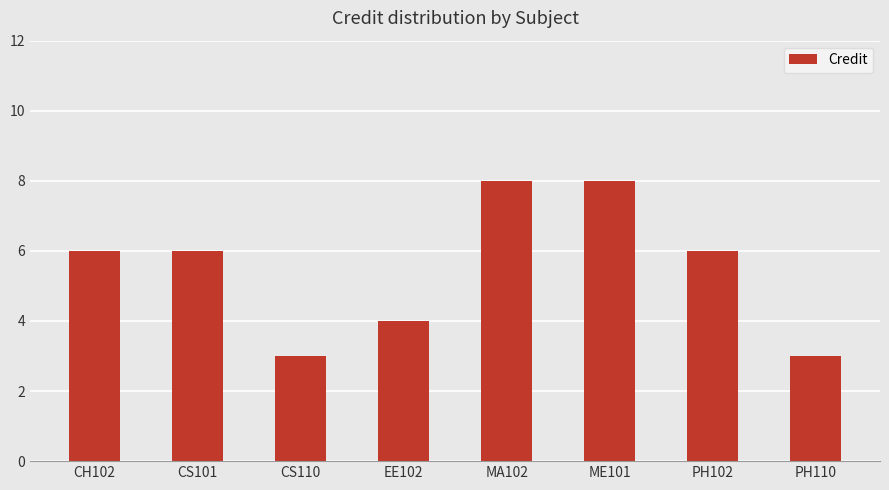

What is the value of the 7th bar from the left?

6